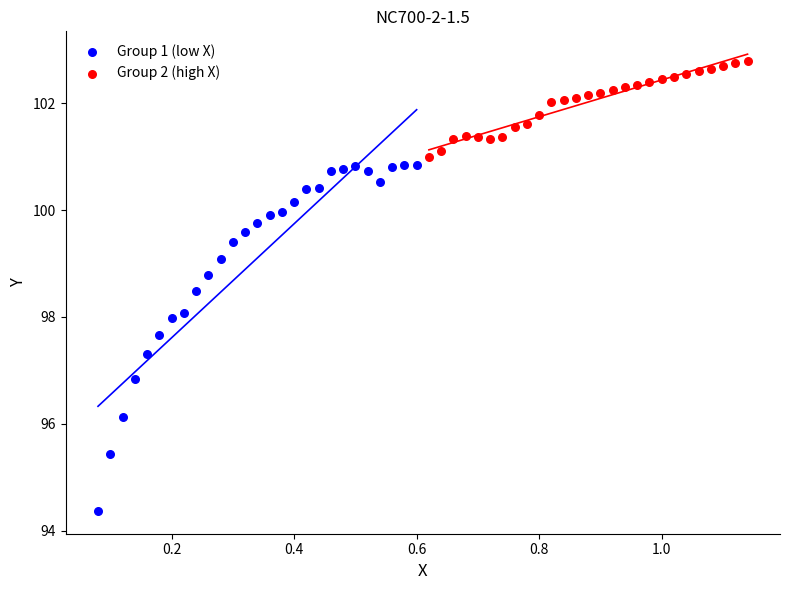

Which series reaches the minimum Y coordinate?

Group 1 (low X)